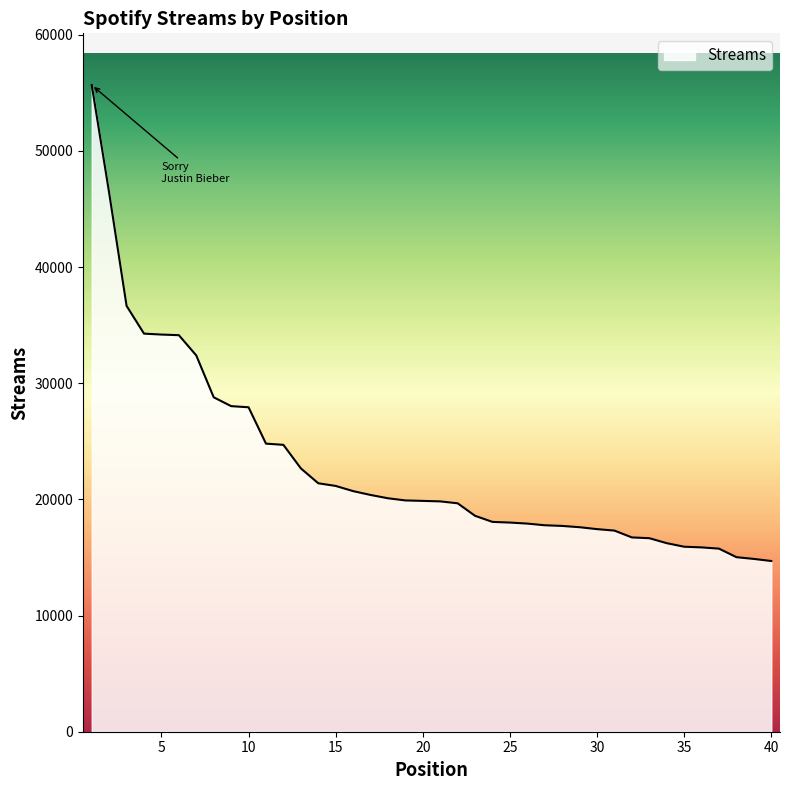

What is the smallest value displayed?

14696